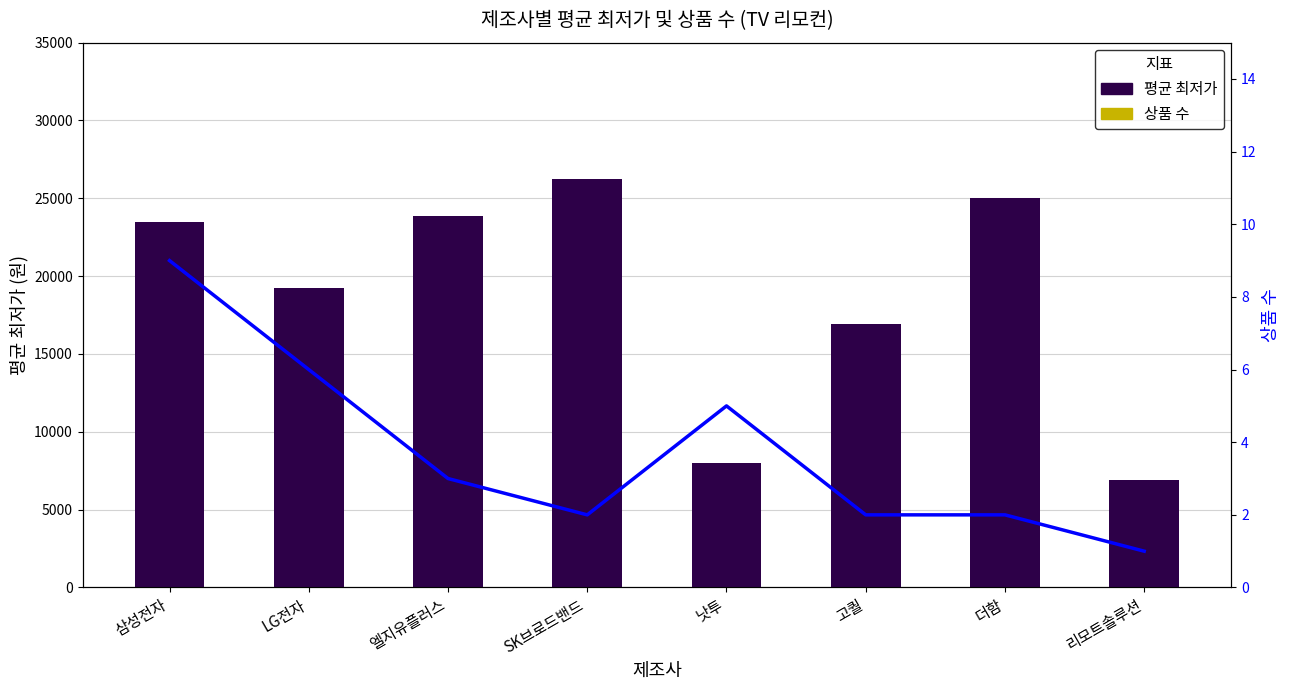

What is the sum of all 평균 최저가 values?

149612